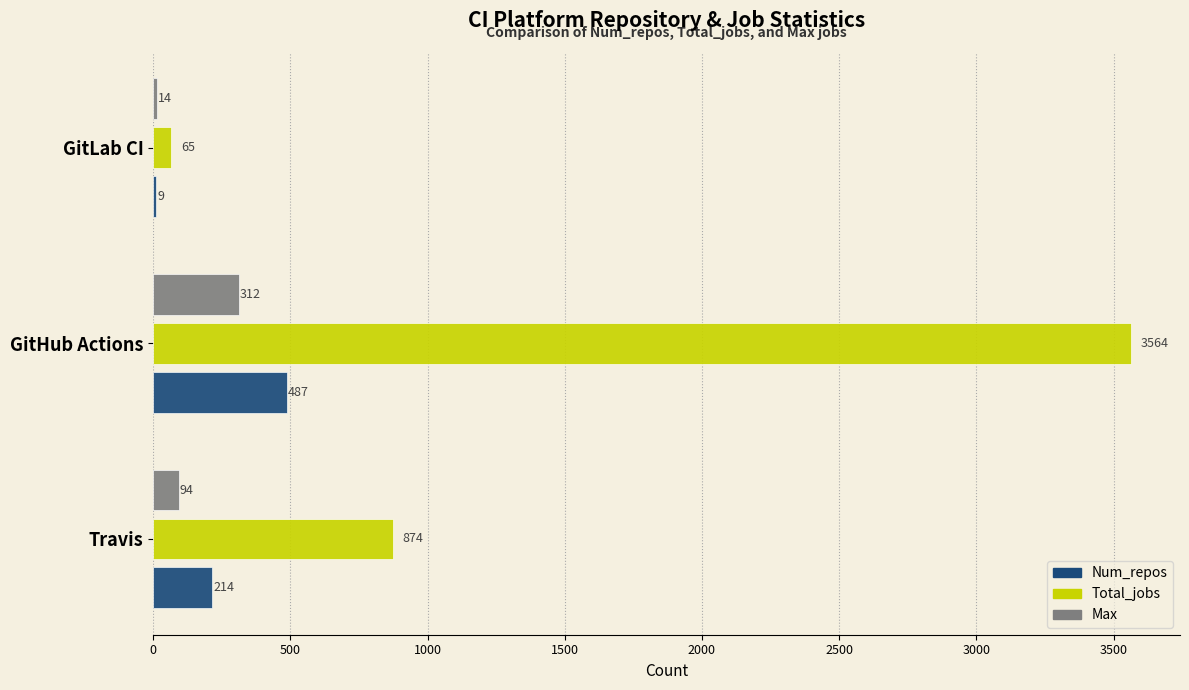

At which label is Total_jobs closest to 1814?

Travis